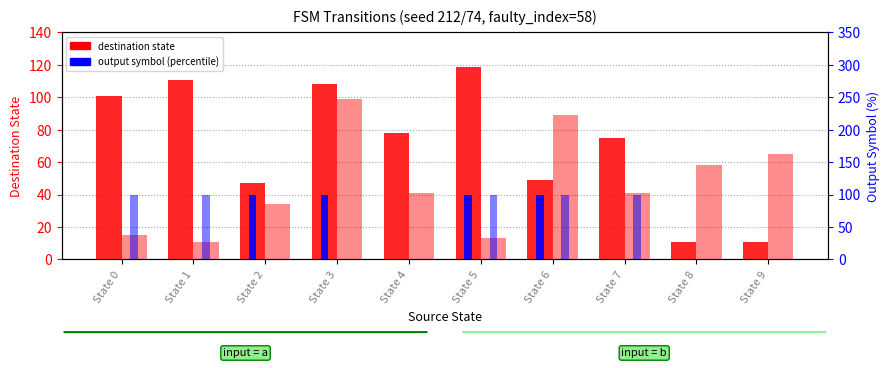

Reading left to right, transcribe all the data shown in this chart.

input a (dest state): 101	111	47	108	78	119	49	75	11	11
input b (dest state): 15	11	34	99	41	13	89	41	58	65
output a (percentile): 0	0	100	100	0	100	100	0	0	0
output b (percentile): 100	100	0	0	0	100	100	100	0	0